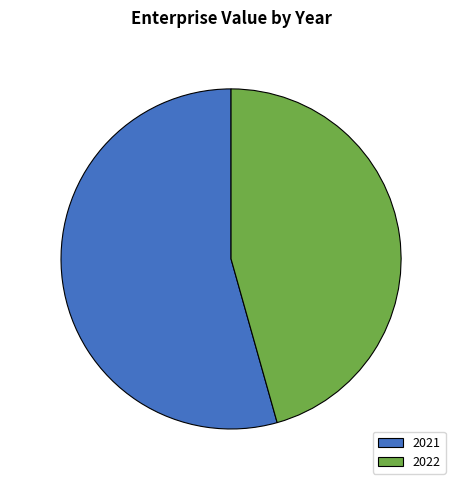

Which has a higher value, 2021 or 2022?

2021